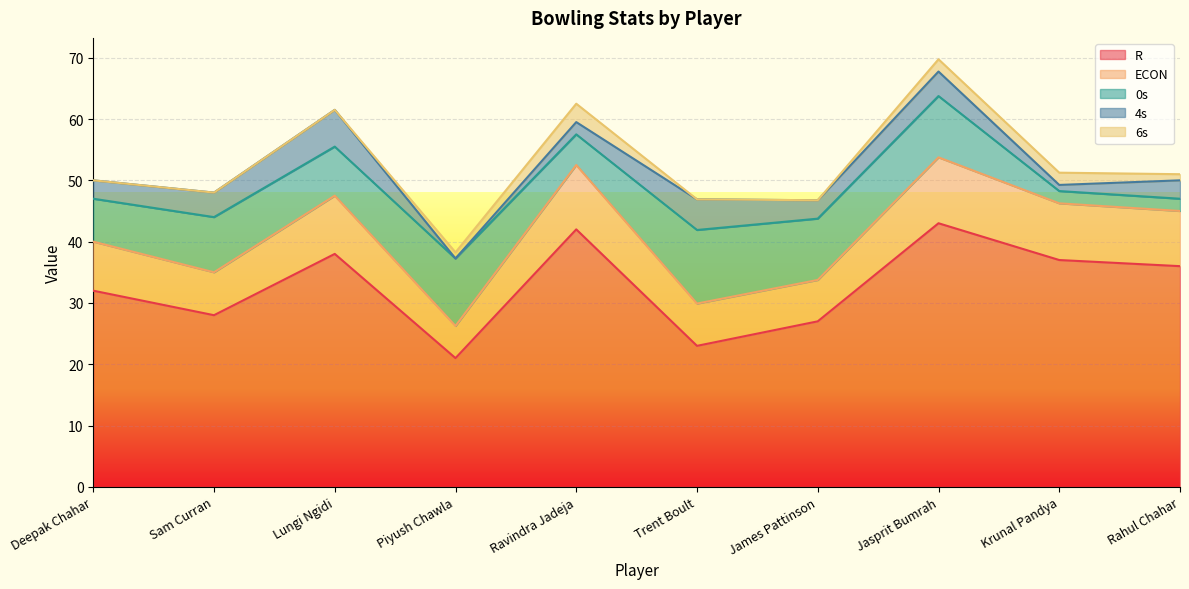

What is the label of the 8th point from the left?

Jasprit Bumrah